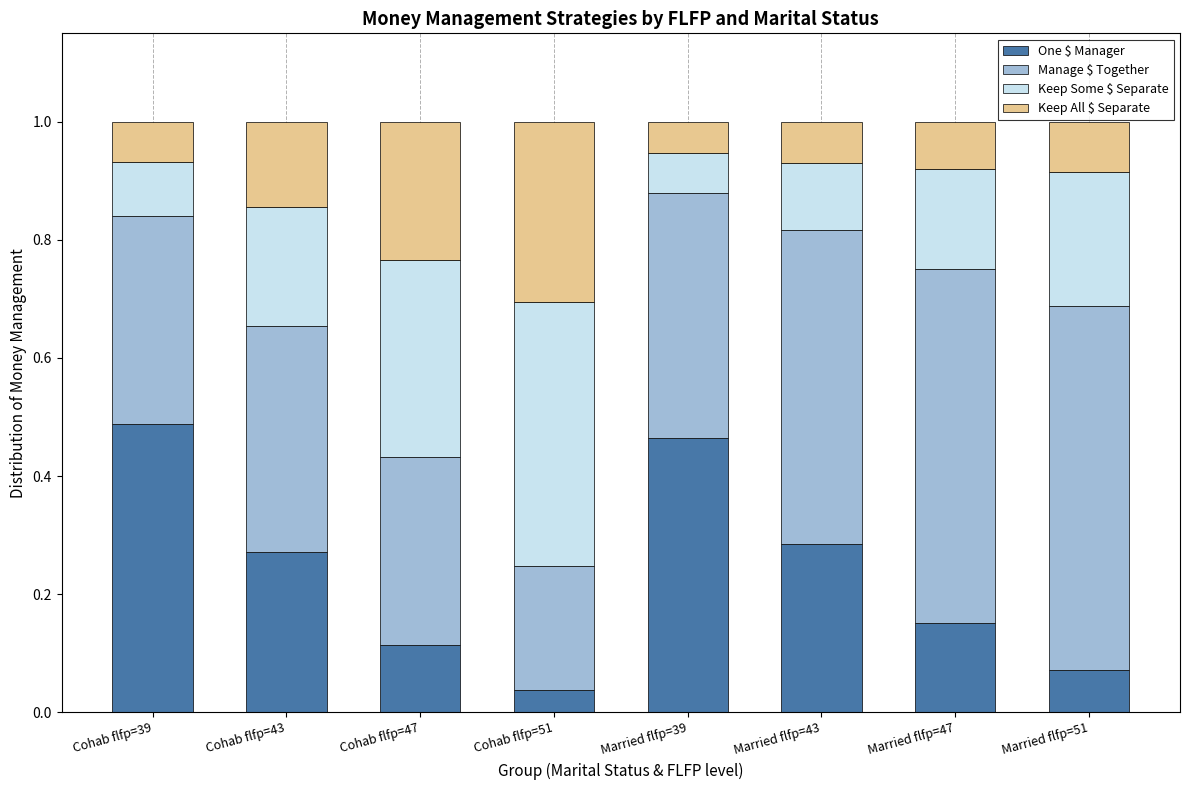

The value of One $ Manager at Married flfp=51 is 0.0. True or false?

False